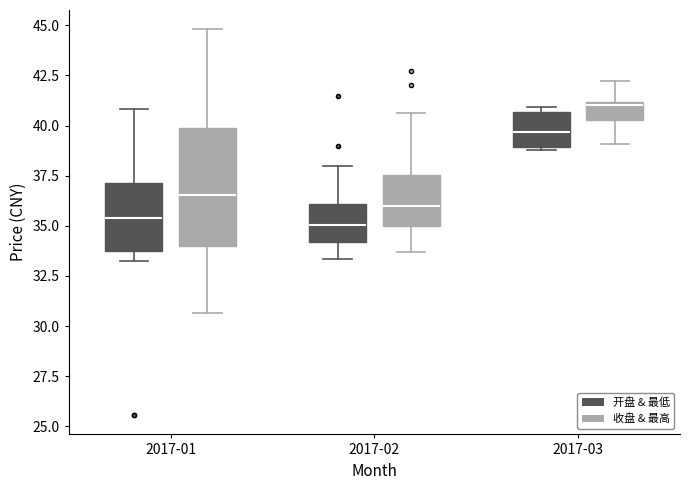

Which box's median line is the highest?

2017-03 (收盘 & 最高)